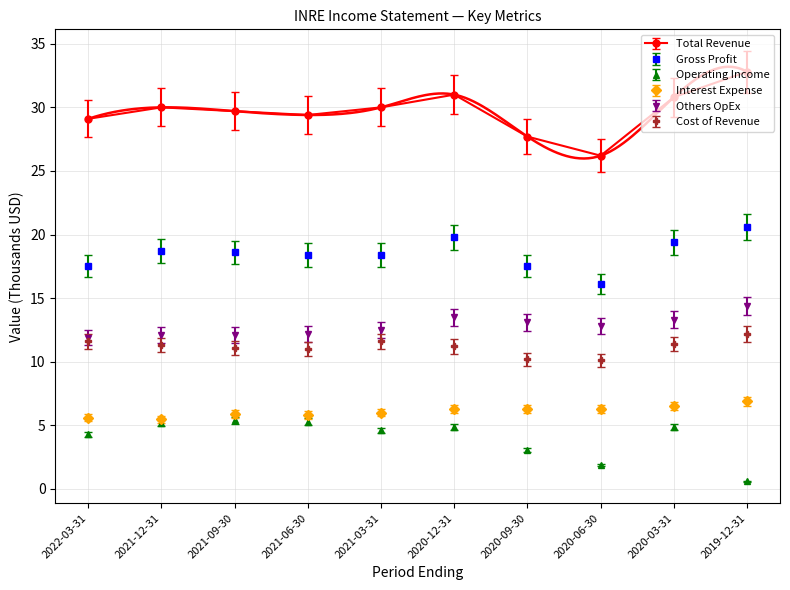

Is it true that Interest Expense equals 6.9 at 2019-12-31?

True